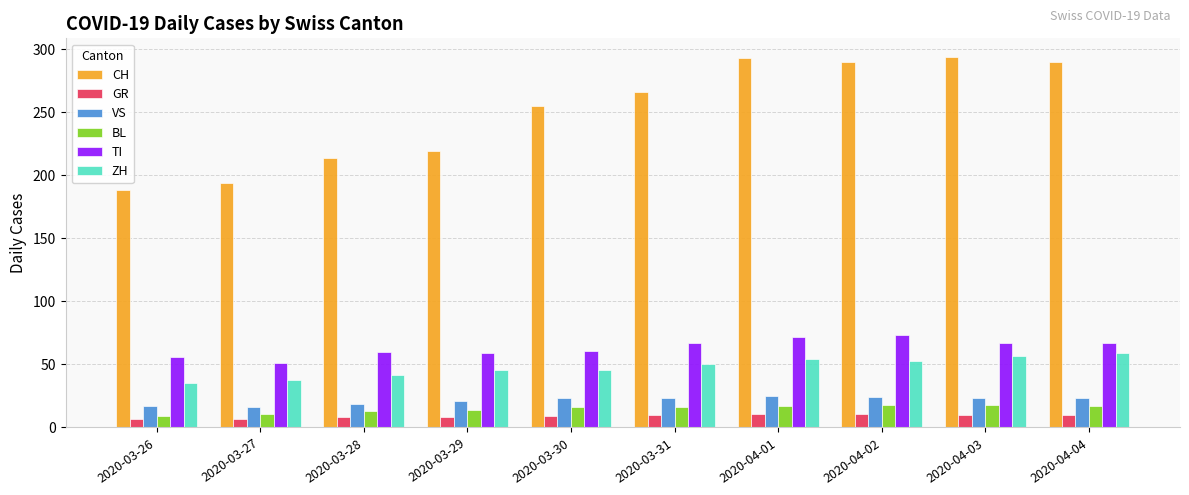

What is the difference between the second highest and minimum values in the GR series?

4